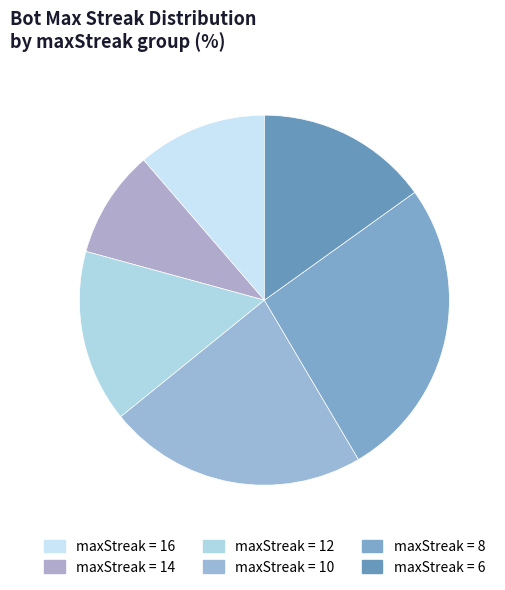

Which slice is the largest?

8